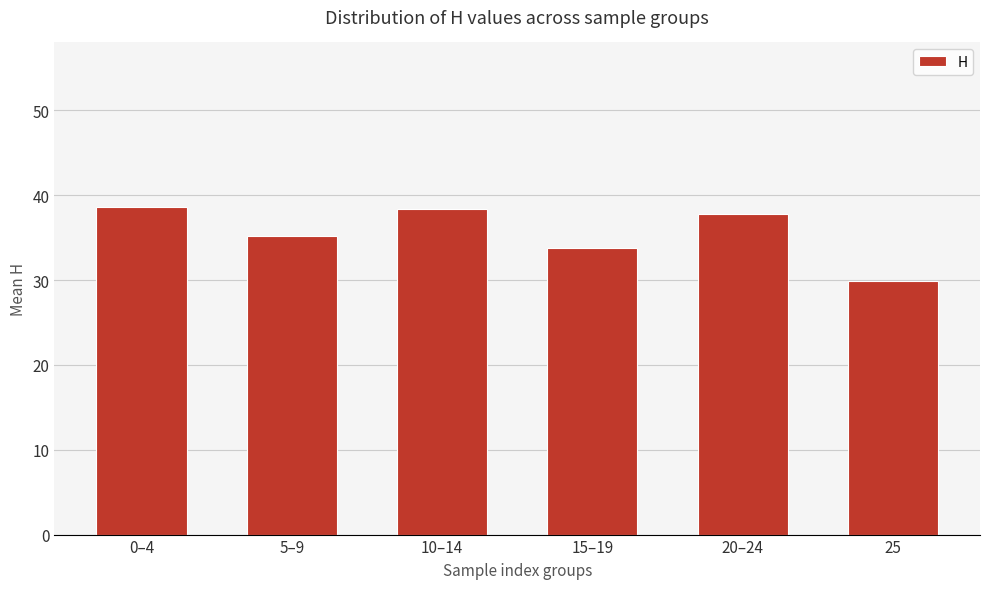

Which has a higher value, 10–14 or 15–19?

10–14